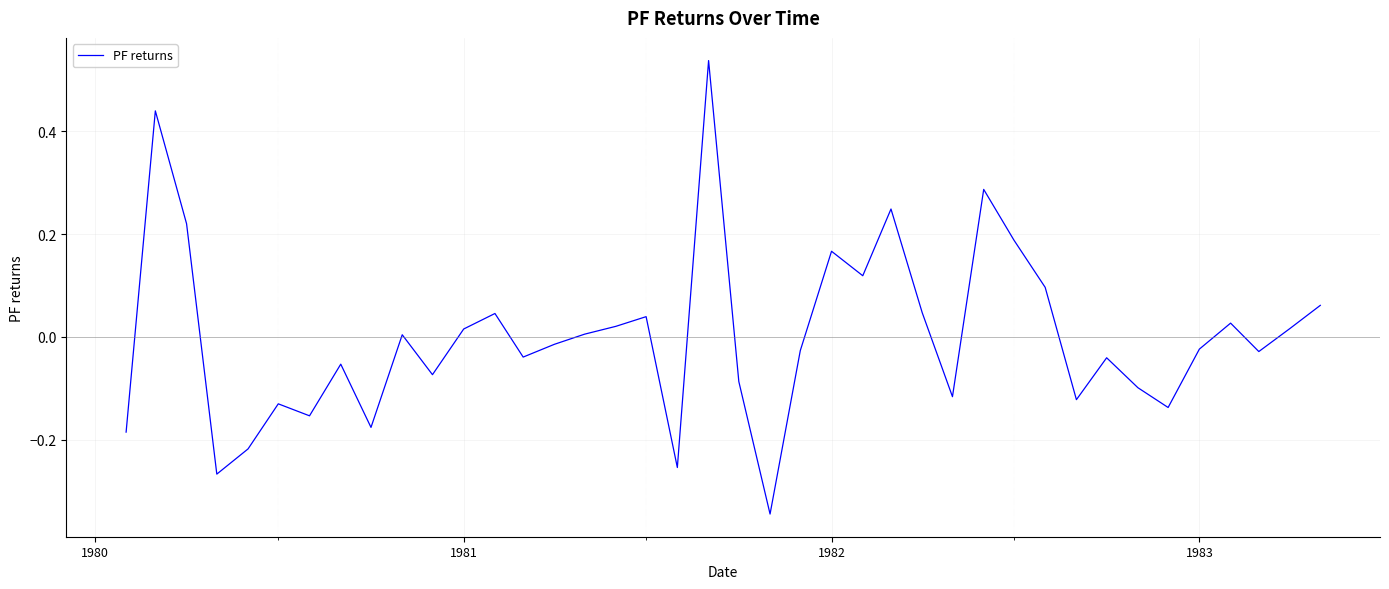

What is the minimum value shown in the chart?

-0.3